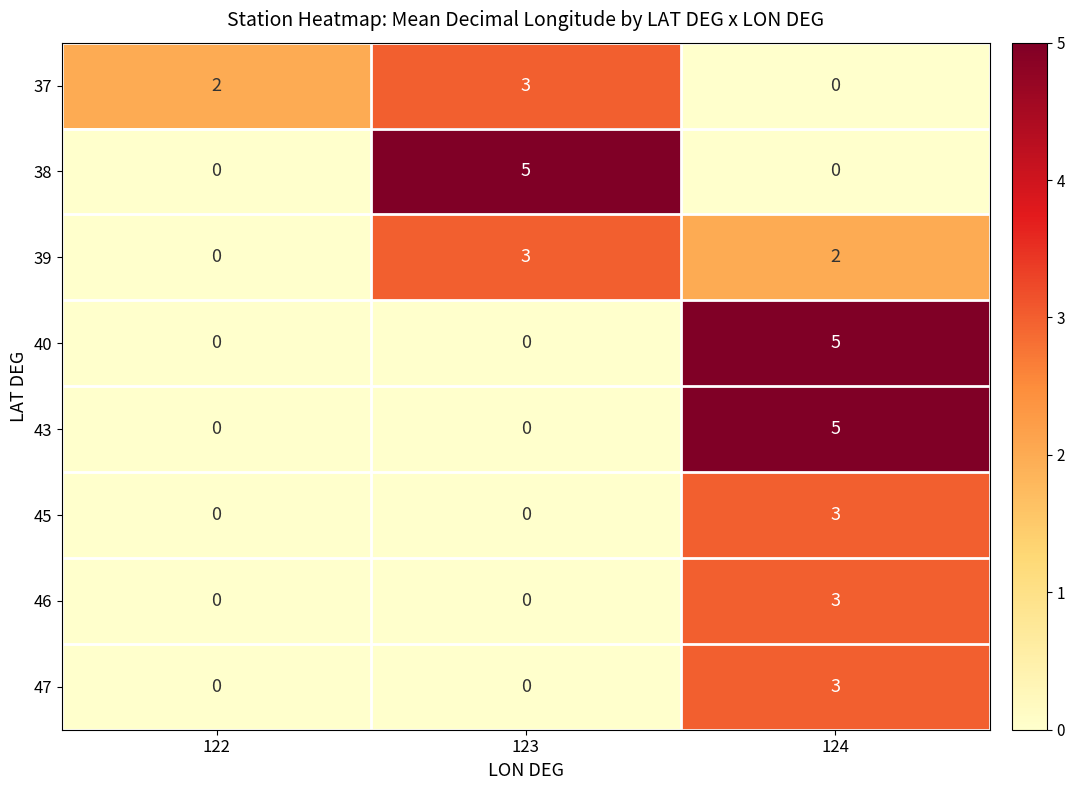

Reading left to right, extract all data points from this chart.

37: 122=2	123=3	124=0
38: 122=0	123=5	124=0
39: 122=0	123=3	124=2
40: 122=0	123=0	124=5
43: 122=0	123=0	124=5
45: 122=0	123=0	124=3
46: 122=0	123=0	124=3
47: 122=0	123=0	124=3